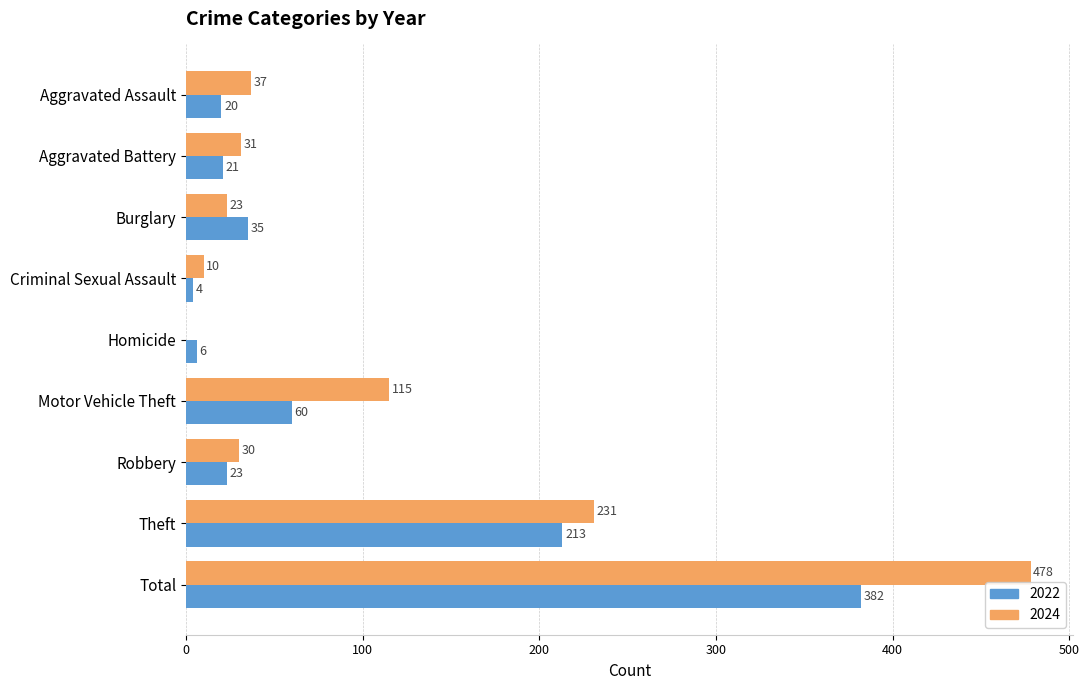

What value does the 2024 series have at Burglary, to the nearest 5?

25